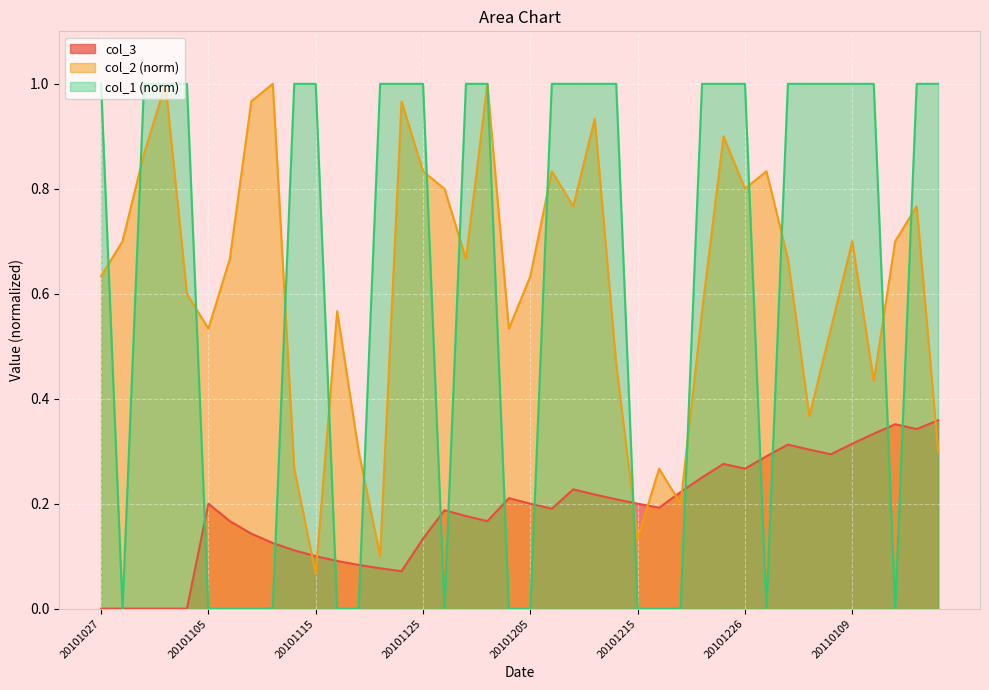

Between which two adjacent categories do col_1 and col_2 first intersect?

20101027 and 20101029